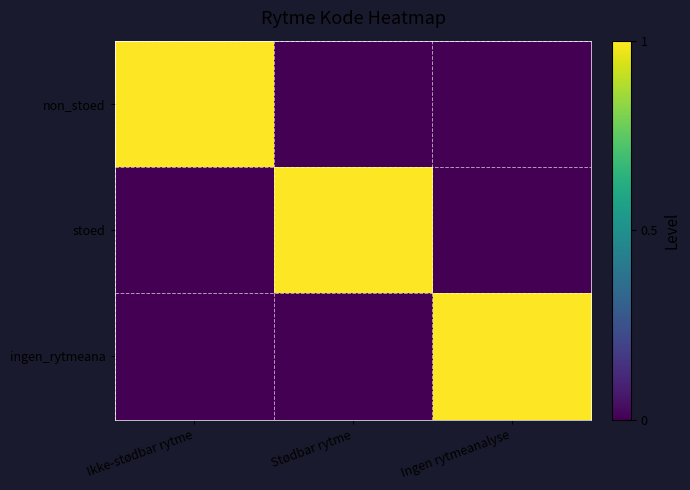

Rank the series by their maximum value, from lowest to highest.

non_stoed, stoed, ingen_rytmeana